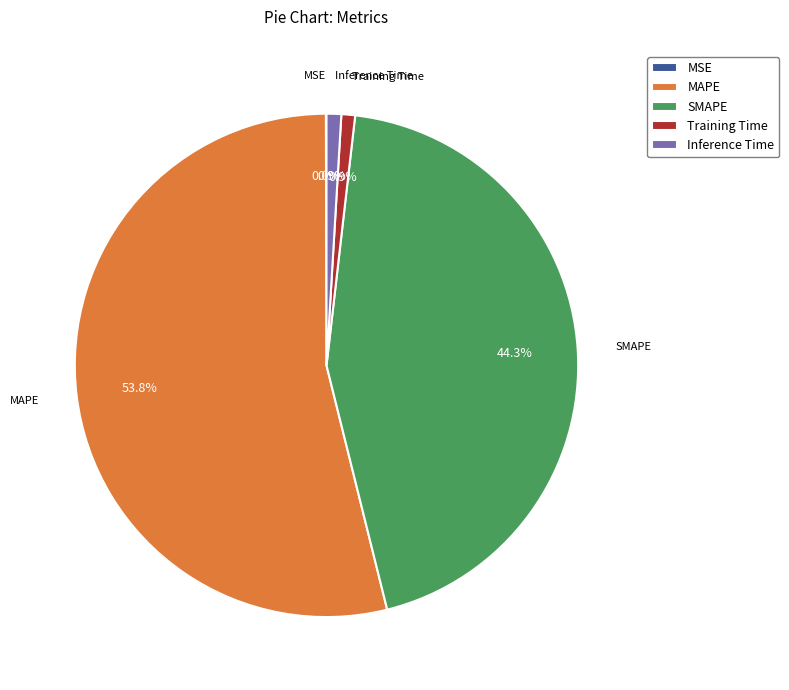

Is there any slice that represents more than half of the pie?

Yes